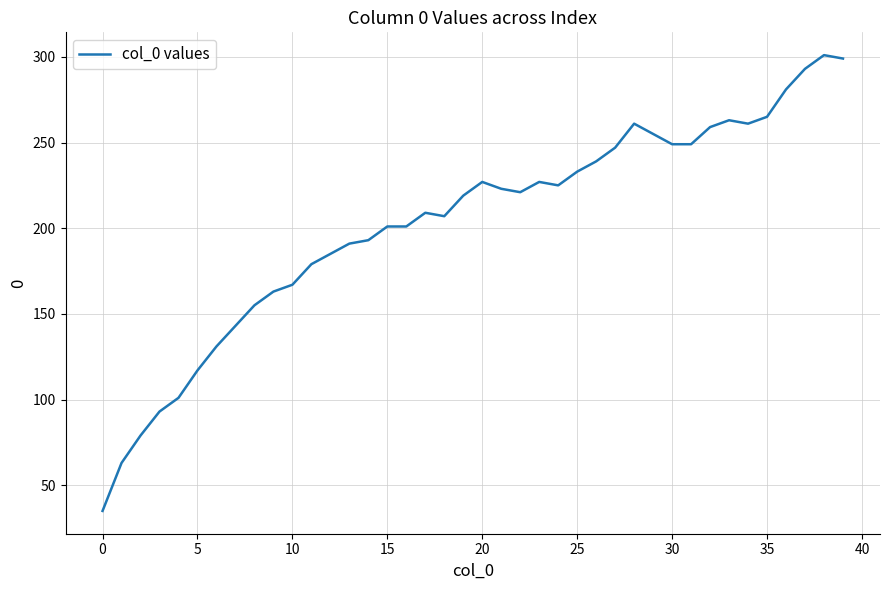

What is the greatest value displayed?

301